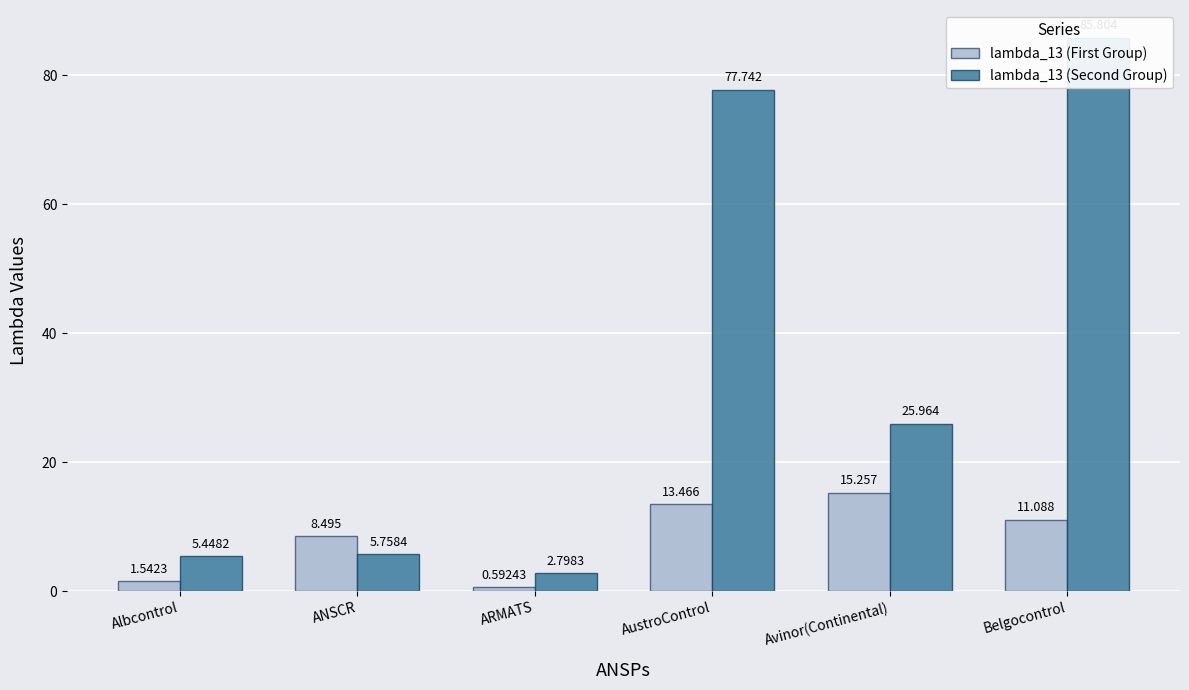

At which category does the chart reach its peak across all series?

Belgocontrol